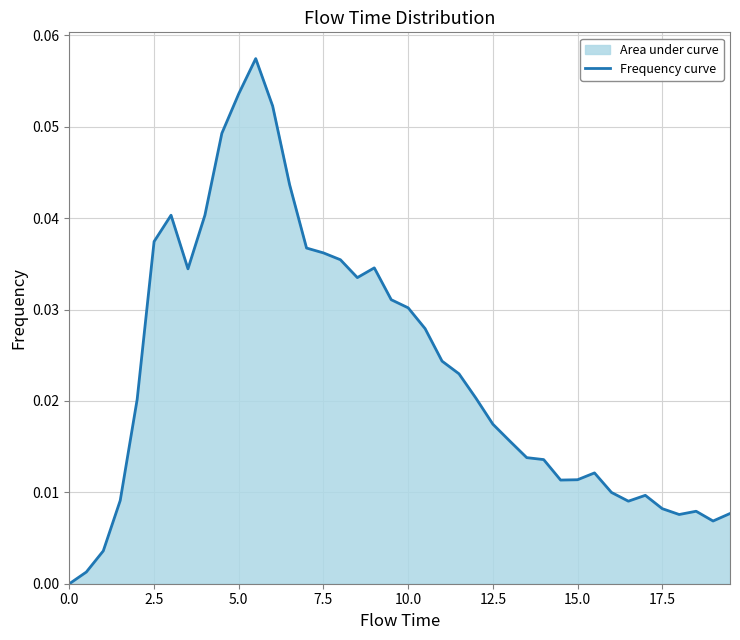

Does the chart have visible grid lines?

Yes